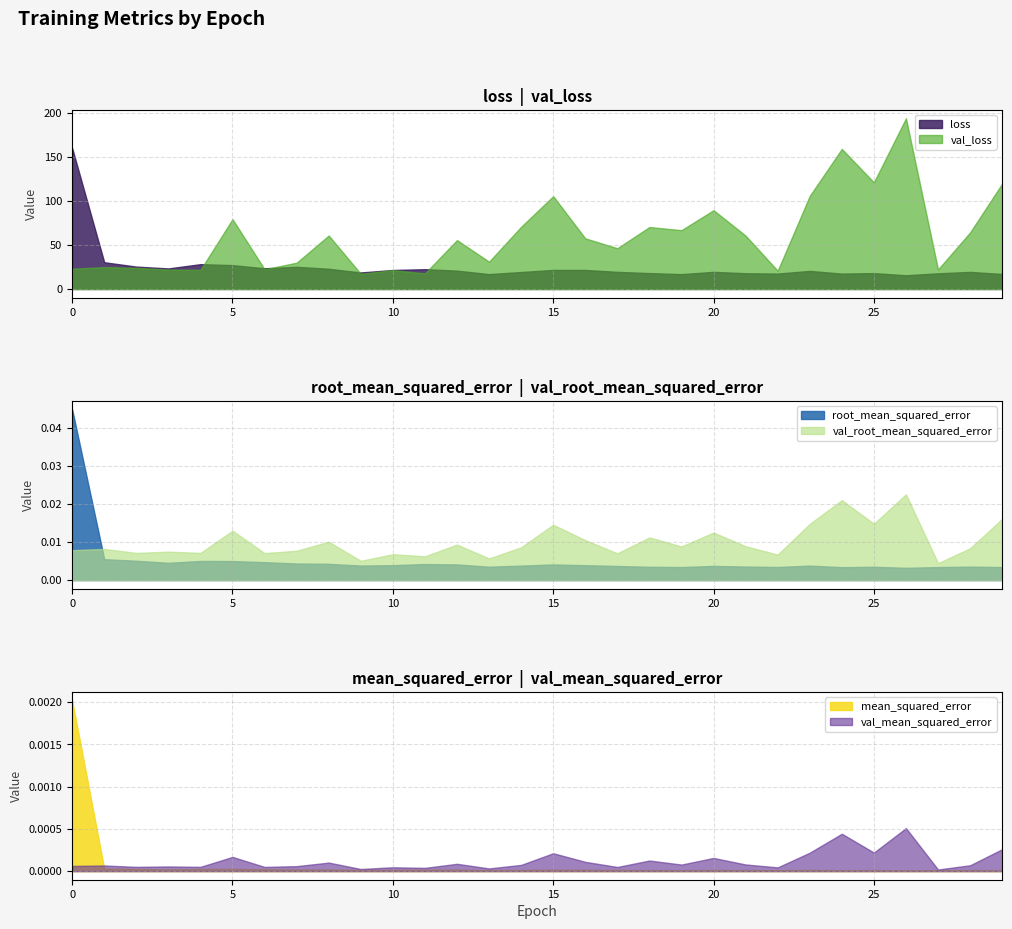

Which series ends up on top after the final intersection of val_root_mean_squared_error and root_mean_squared_error?

val_root_mean_squared_error